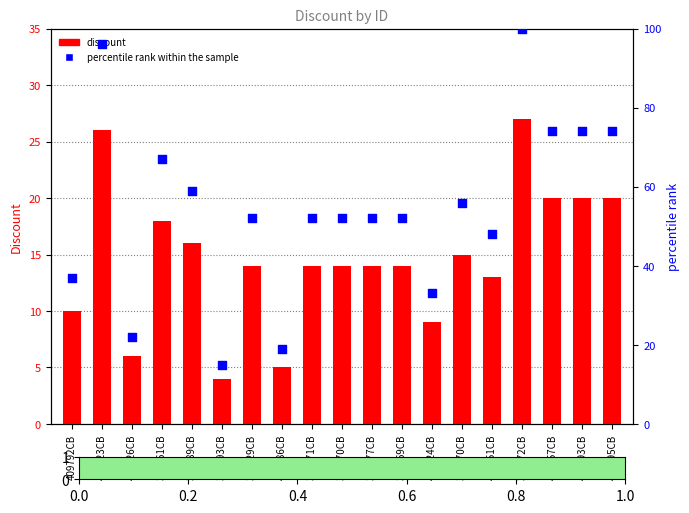

What are all the series names shown in the legend?

discount, percentile rank within the sample